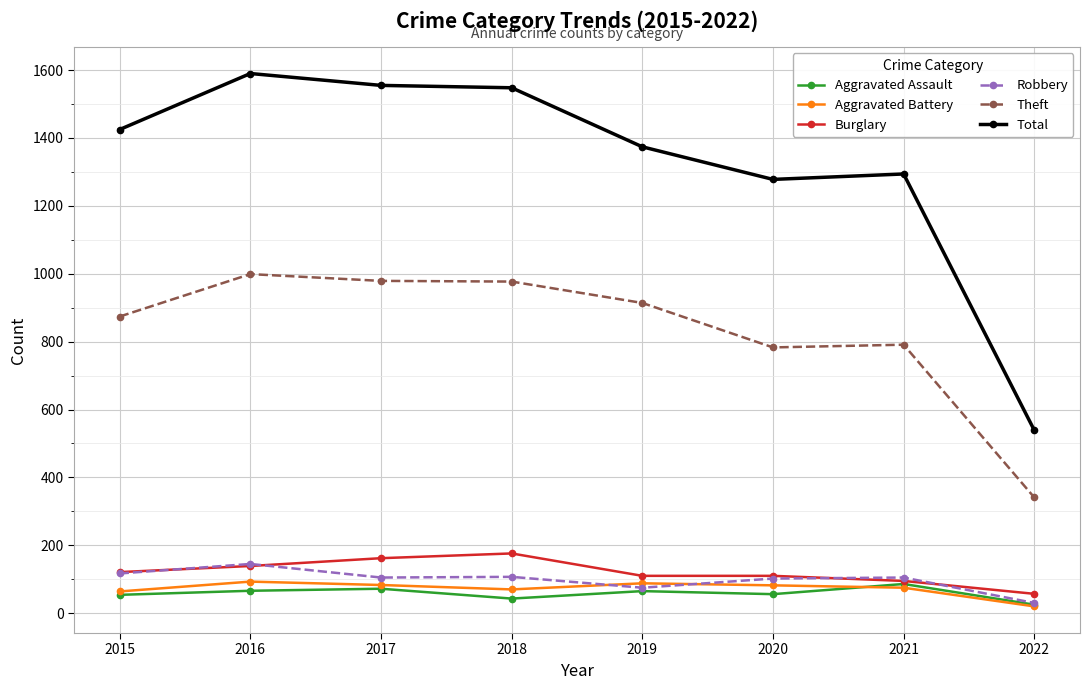

Which series has the largest total across all categories?

Total